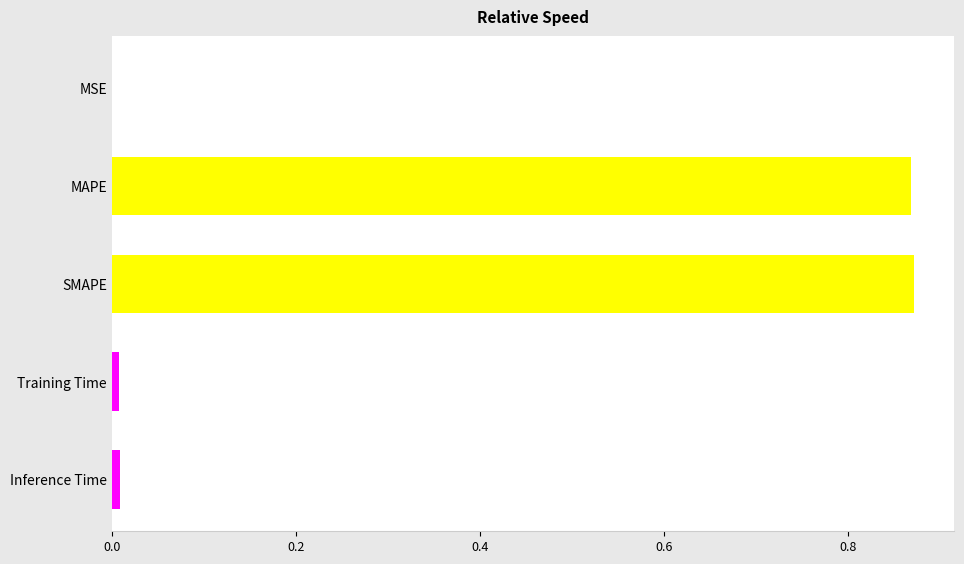

Count the number of categories in the chart.

5